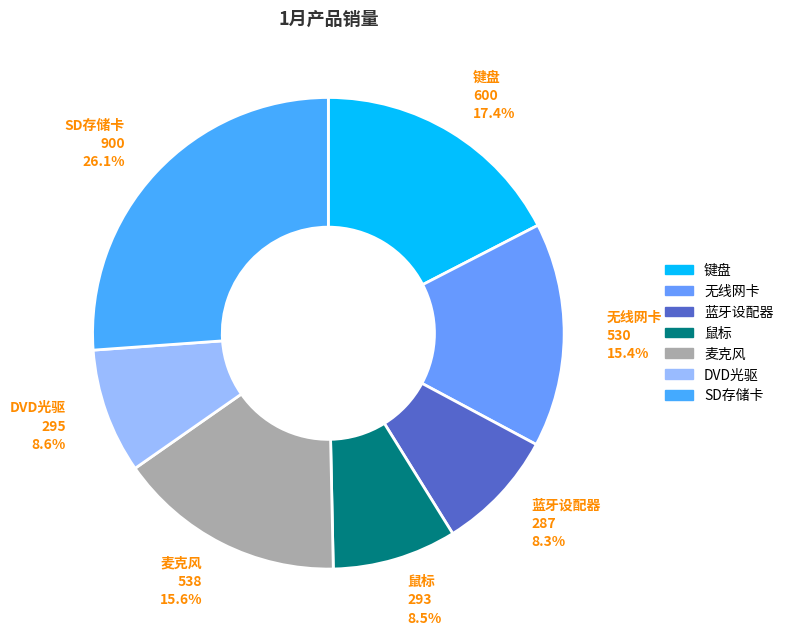

Which slice is the largest?

SD存储卡